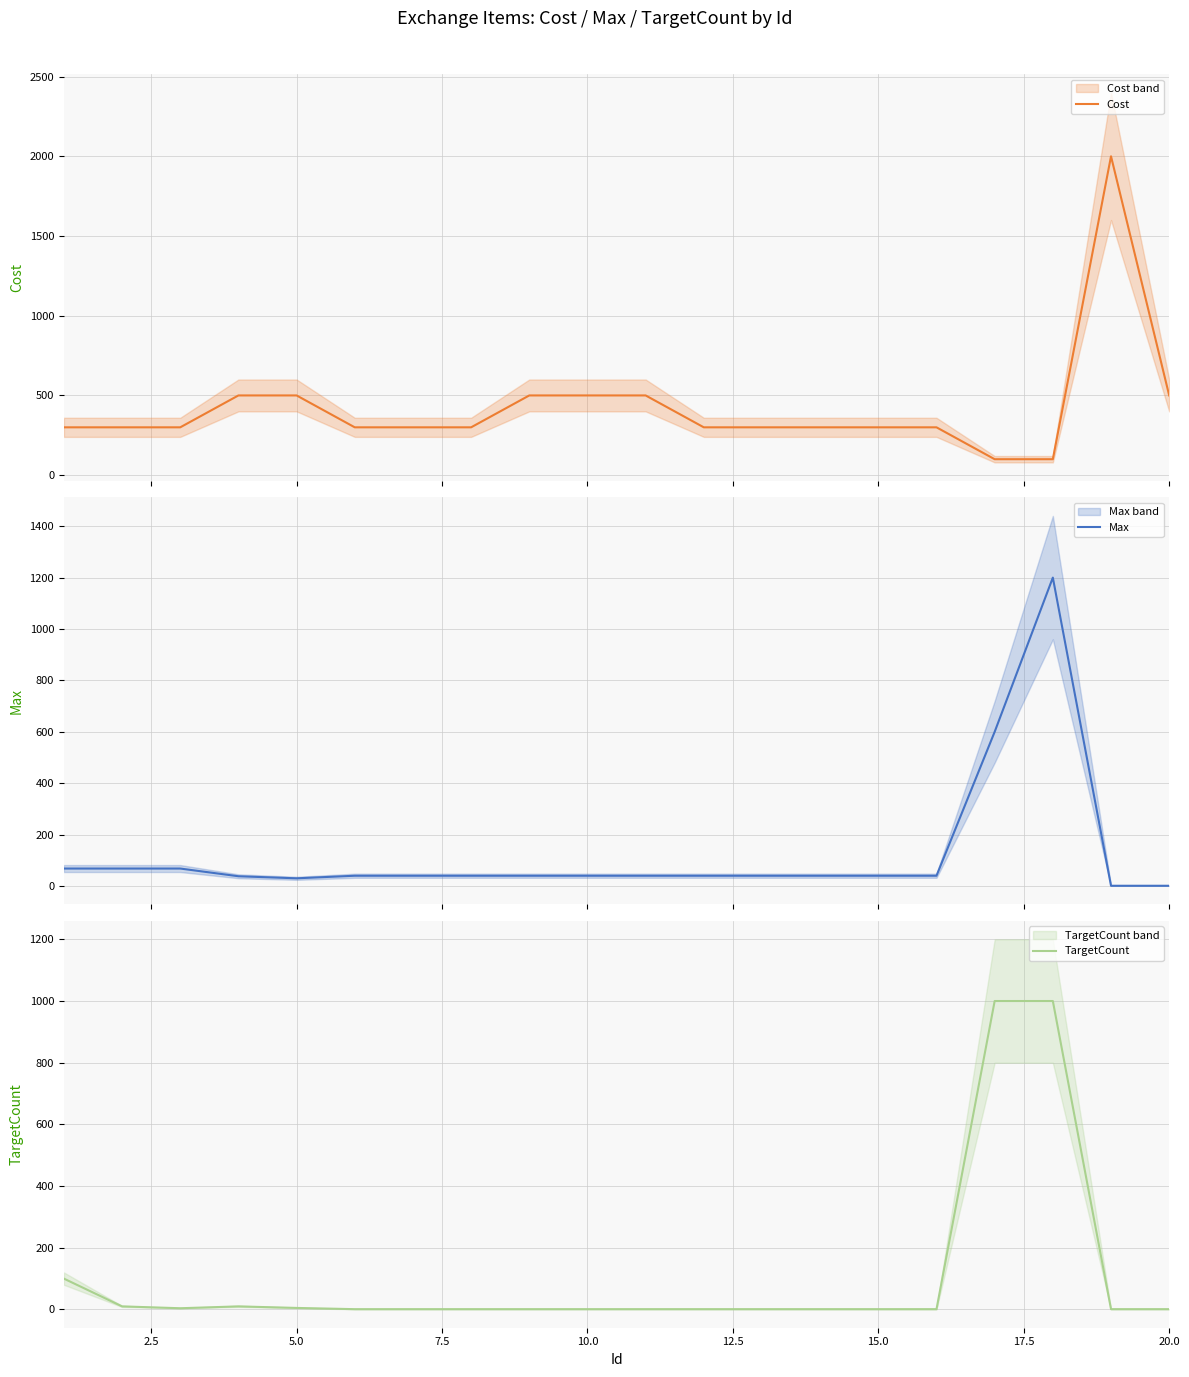

What is the difference between the maximum and minimum values in the TargetCount series?

999